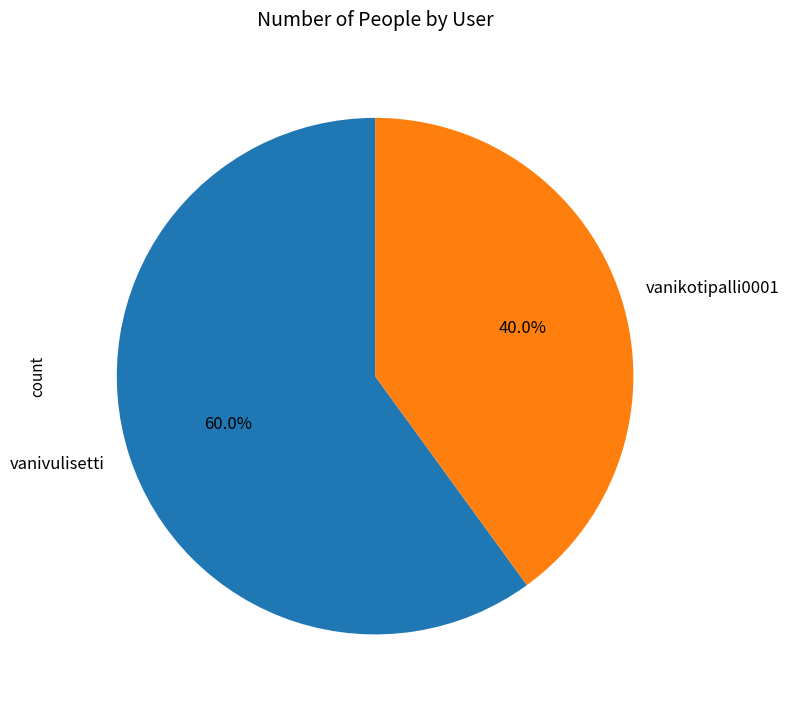

The vanivulisetti slice represents 75% of the pie. True or false?

False